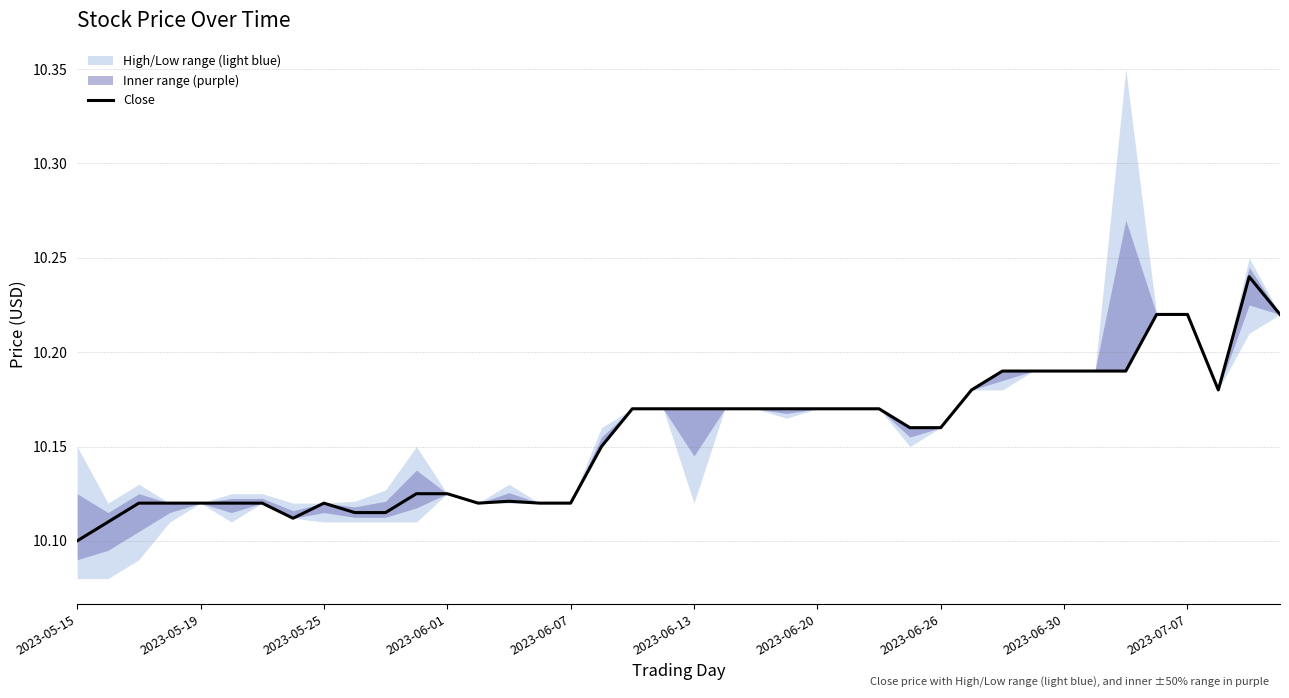

At which label is Close closest to 10?

2023-05-15